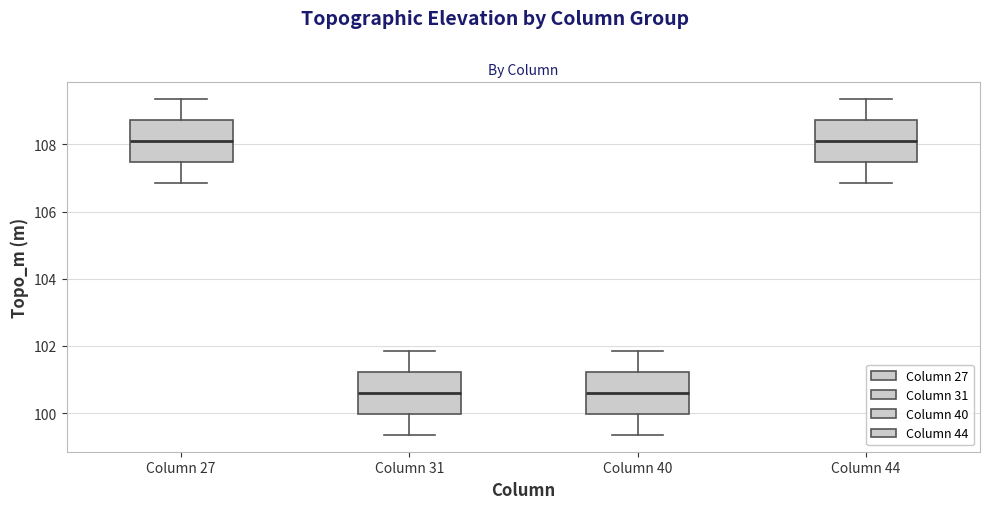

Where is the upper edge of the box for Column 27 on the y-axis? The values are not printed on the chart, so give them approximately, as read against the axis.

108.8